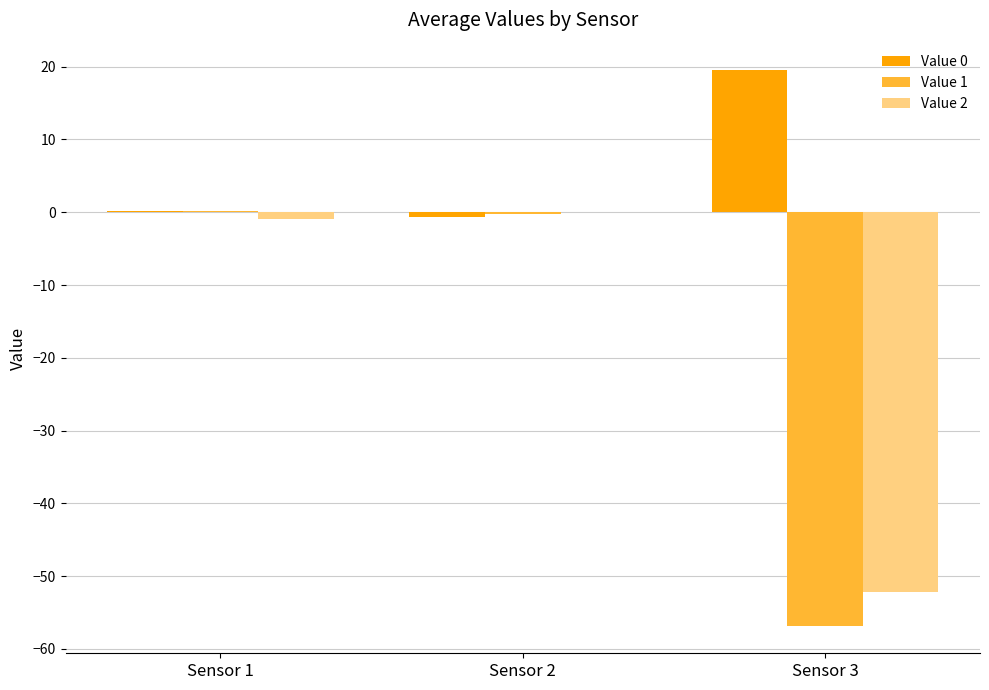

Where is Value 2 nearest to the value -26?

Sensor 1